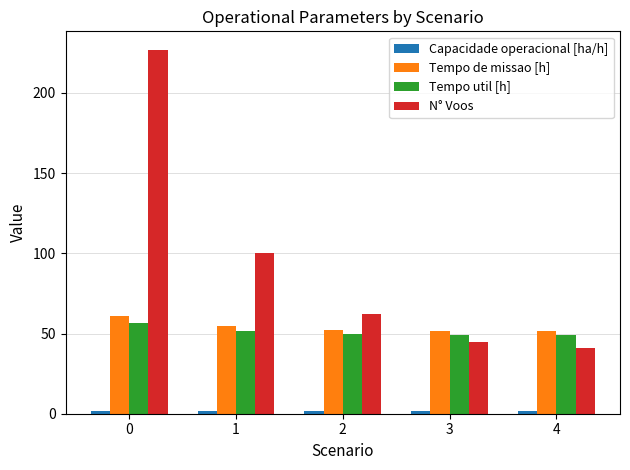

What is the minimum value for Tempo de missao [h]?

51.5